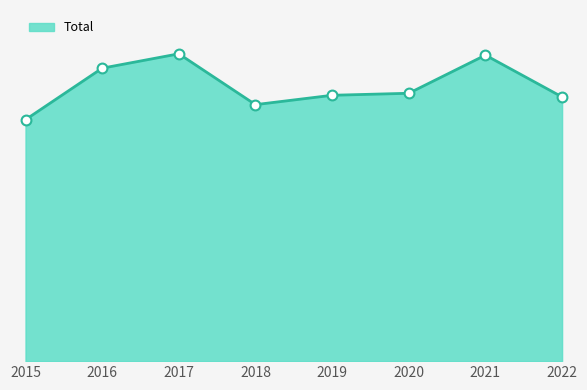

What is the change in value from 2016 to 2019?

-81